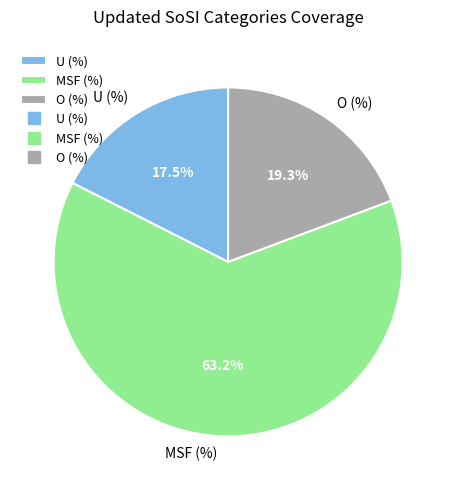

Approximately how many times larger is the value at MSF (%) compared to U (%)?

3.6